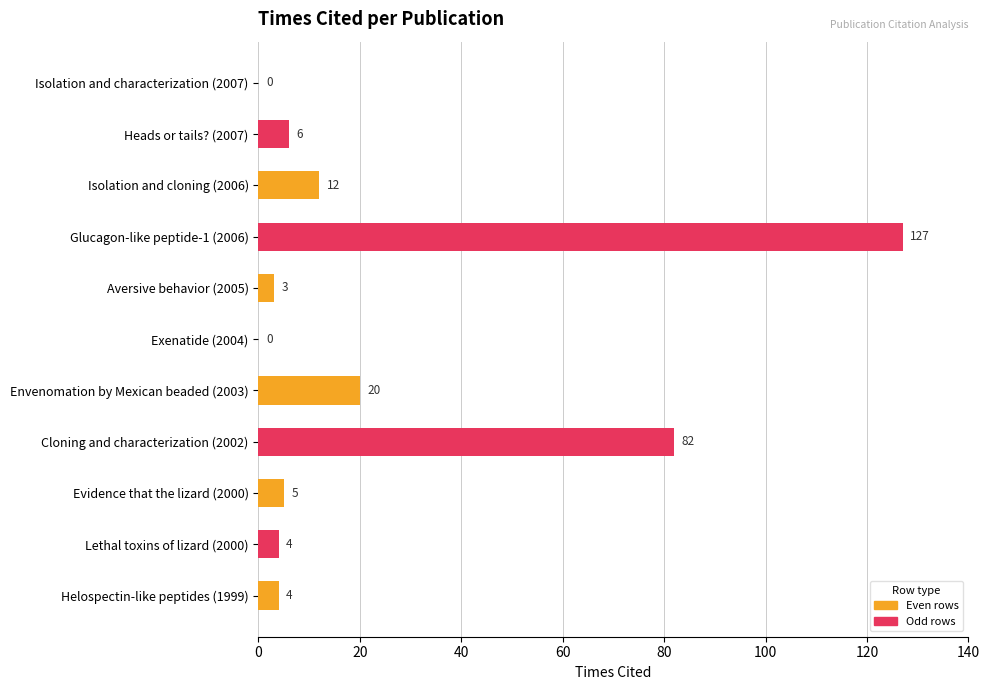

The chart shows a value of 171 at Glucagon-like peptide-1 (2006). True or false?

False